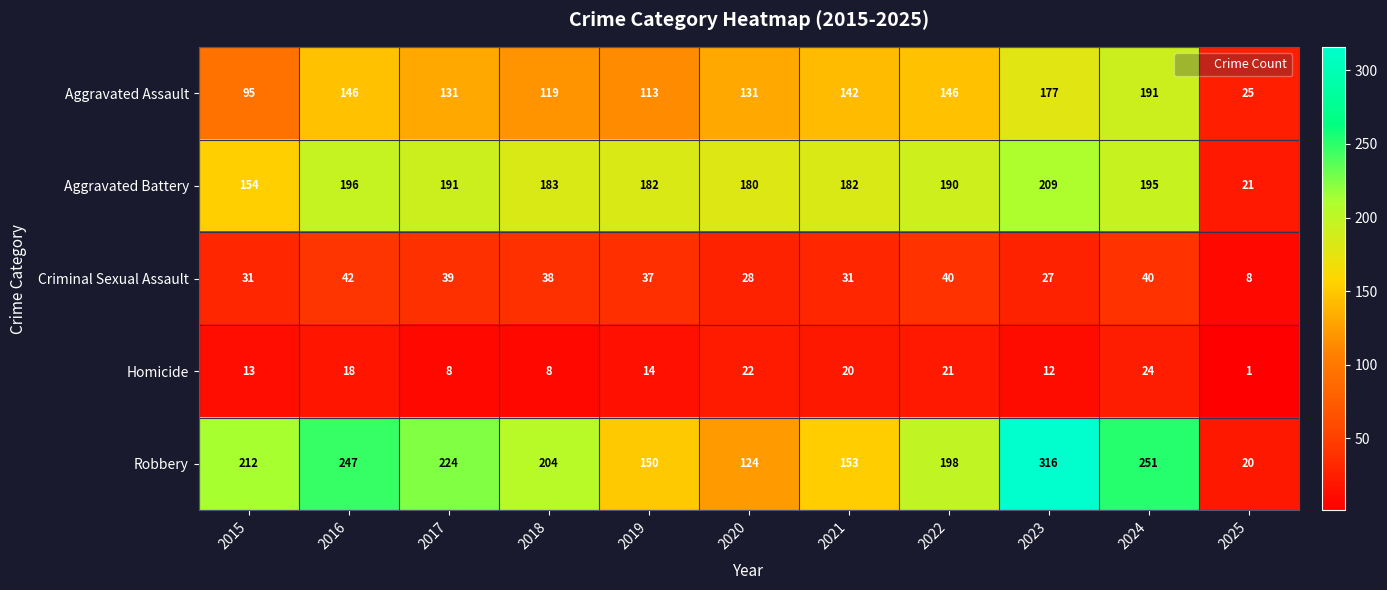

At 2019, list the series in order from smallest to largest.

Homicide, Criminal Sexual Assault, Aggravated Assault, Robbery, Aggravated Battery